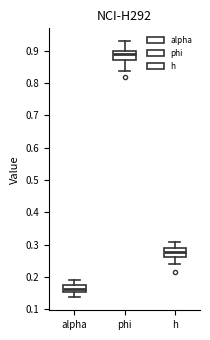

Reading left to right, transcribe this box plot: for each box, give where its median line is, the range the box spans, and where its two whiskers end, as read against the y-axis. The values are not printed on the chart, so give them approximately, as read against the axis.

alpha: median 0.16, box 0.15 to 0.17, whiskers 0.14 to 0.19
phi: median 0.89, box 0.87 to 0.90, whiskers 0.84 to 0.93
h: median 0.28, box 0.26 to 0.29, whiskers 0.24 to 0.31